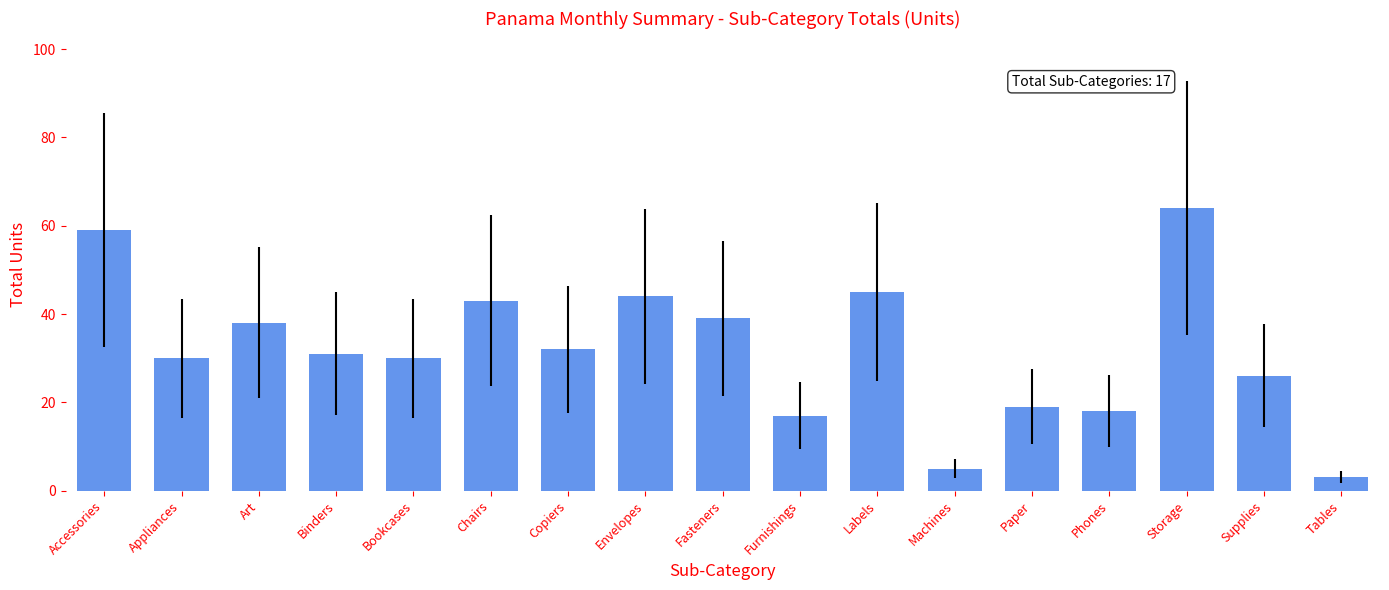

How many bars are there in total?

17